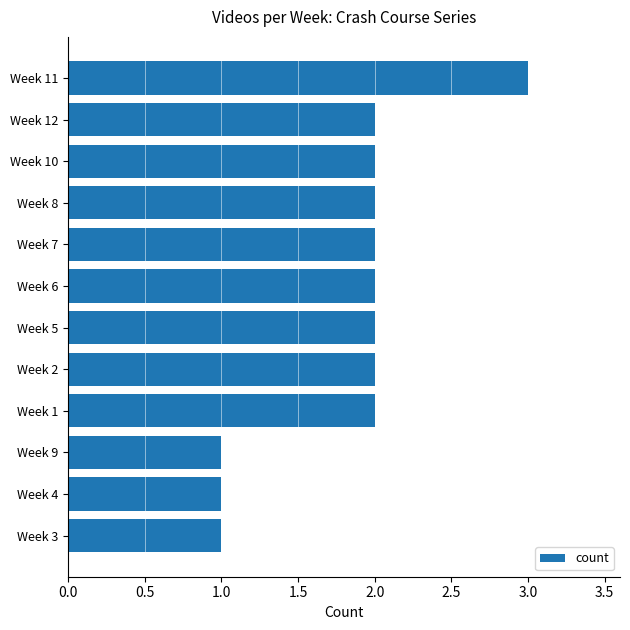

What is the maximum value shown in the chart?

3